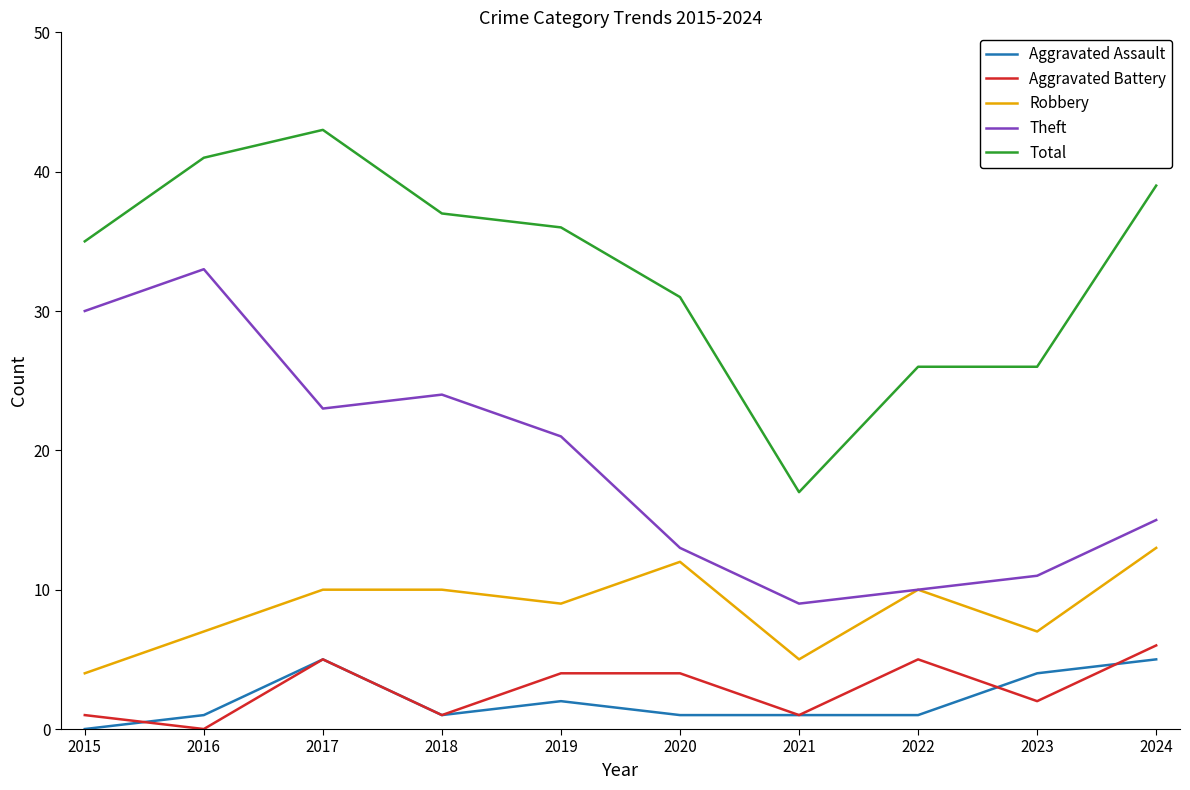

What is the total value across all series at 2019?

72